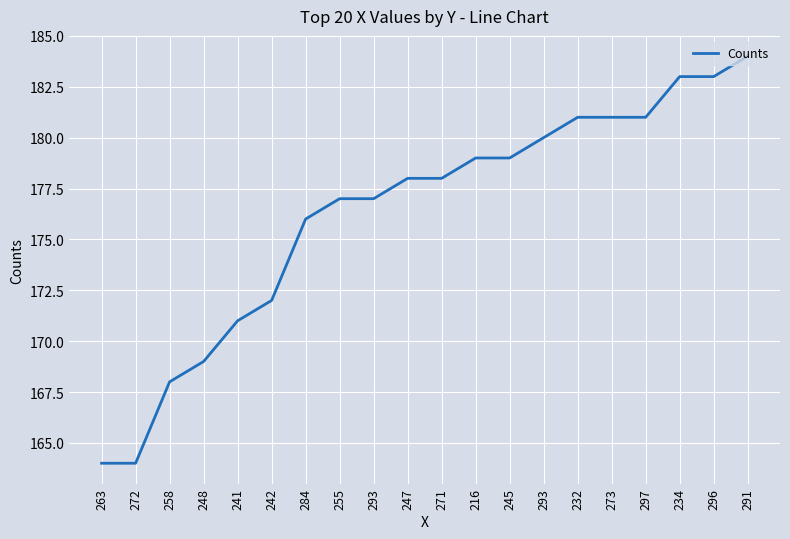

Rank the categories by value from highest to lowest.

291, 234, 296, 232, 273, 297, 293, 216, 245, 247, 271, 255, 293, 284, 242, 241, 248, 258, 263, 272